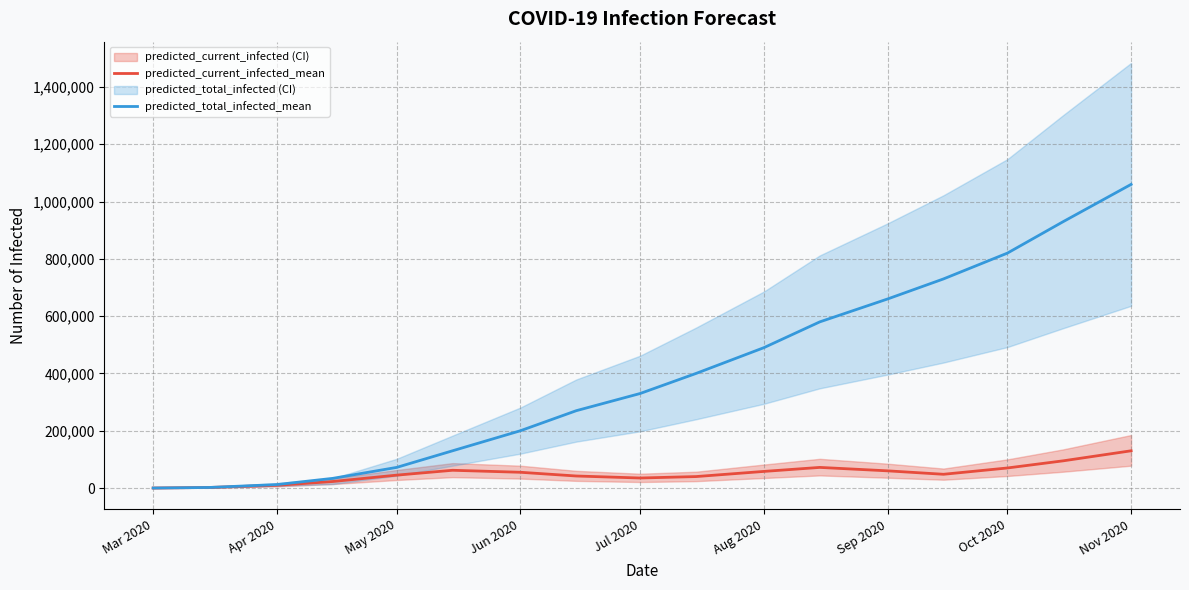

The value of predicted_current_infected_mean at May 2020 is 45000. True or false?

True